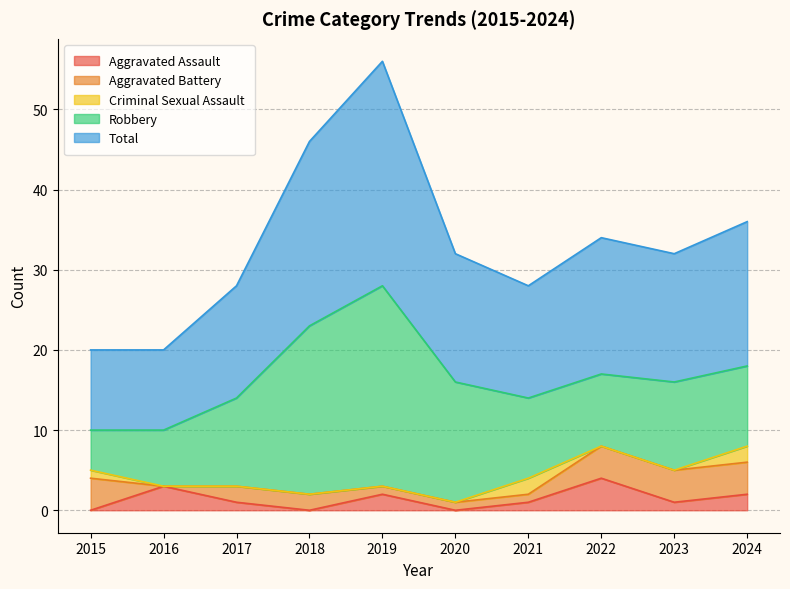

Does the chart display data point markers on the line(s)?

No